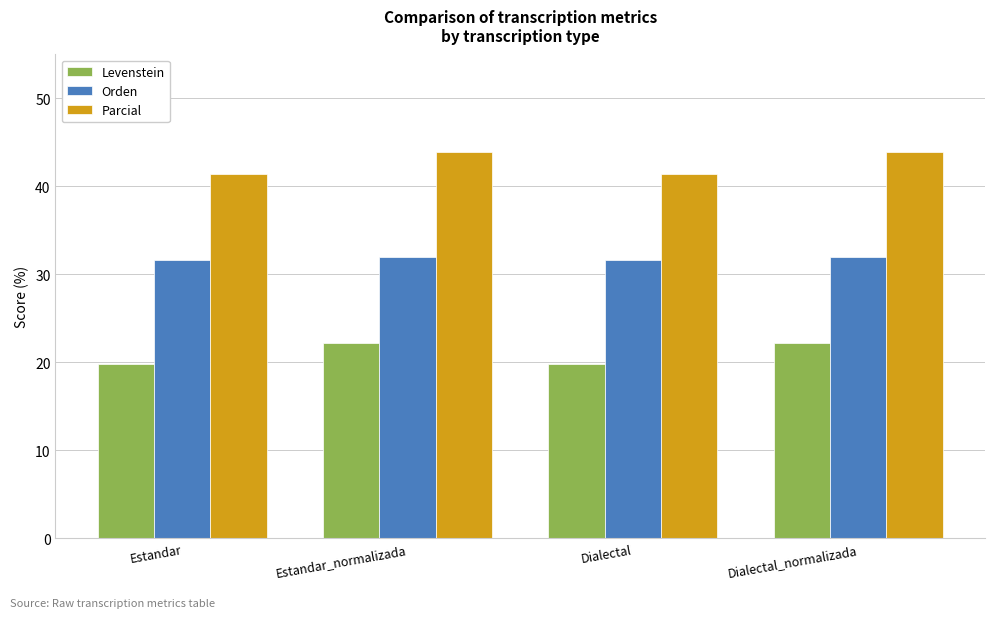

What is the approximate value of Parcial at Dialectal_normalizada?

43.9